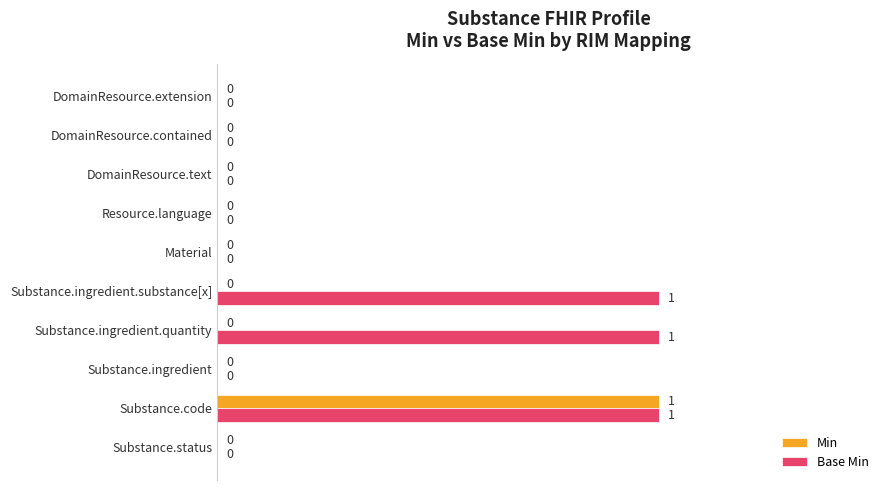

Which series has the largest total across all categories?

Base Min